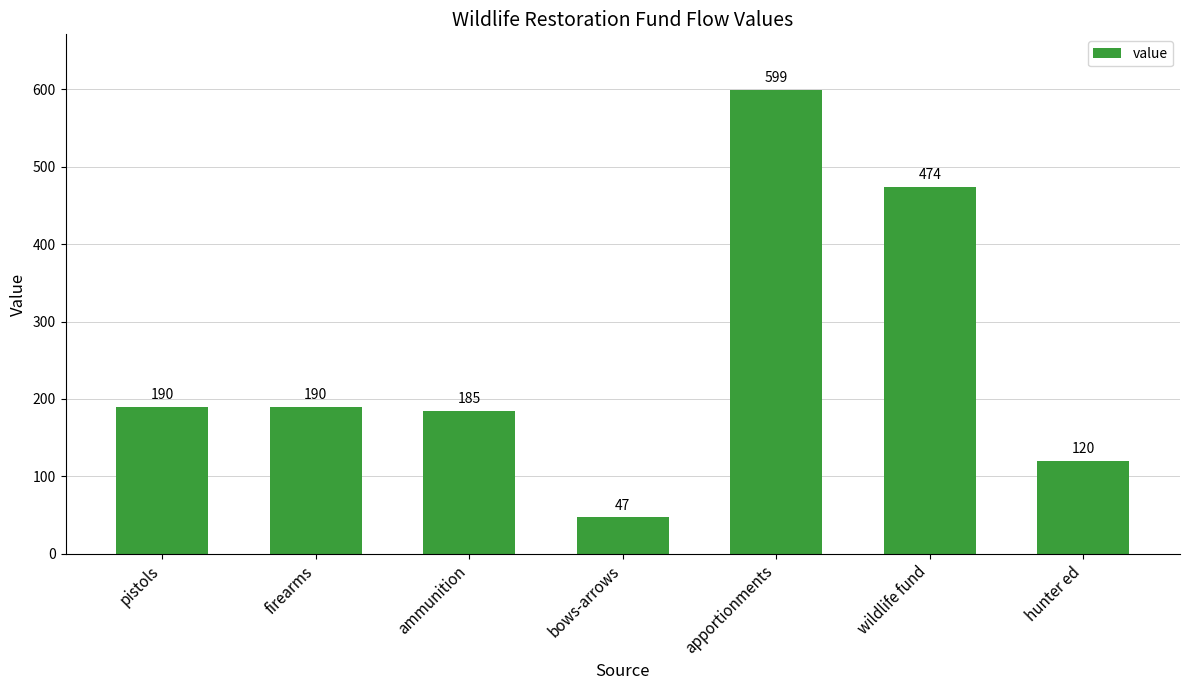

What position from the right is hunter ed?

1